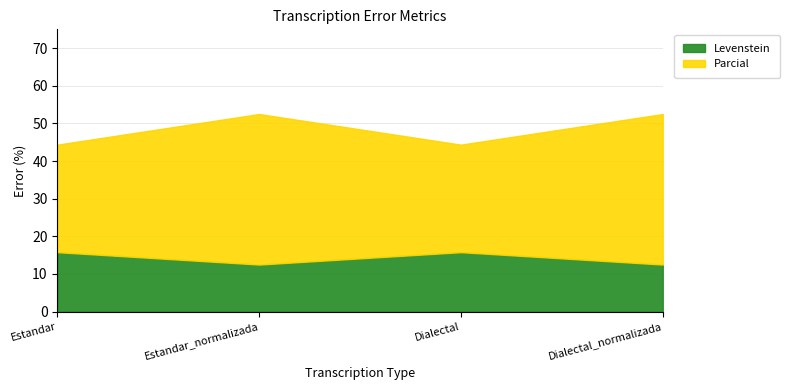

Which series has the largest range (max minus min)?

Parcial